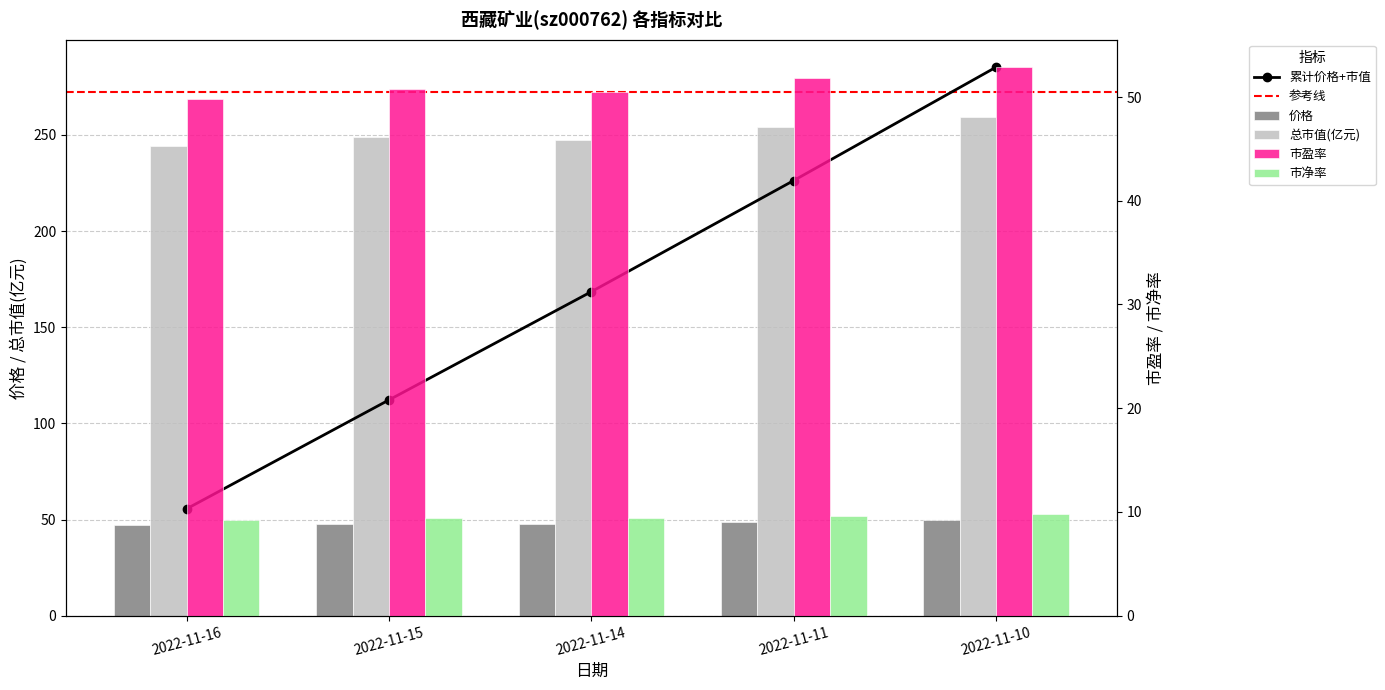

Where is 总市值(亿元) nearest to the value 251?

2022-11-15